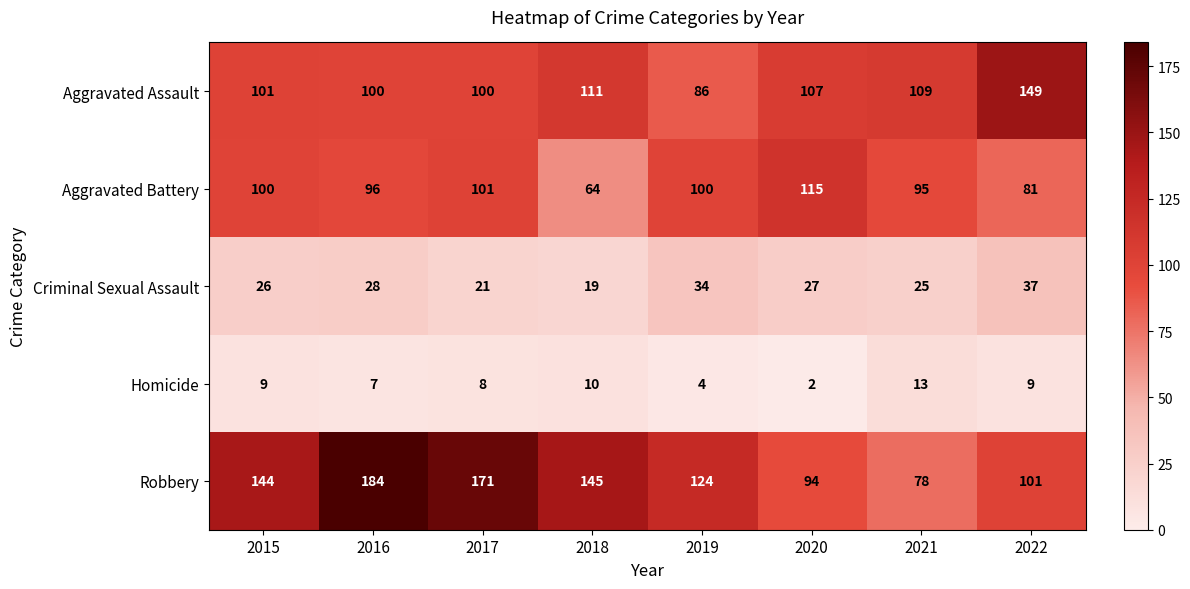

Which series has the widest spread of values?

Robbery